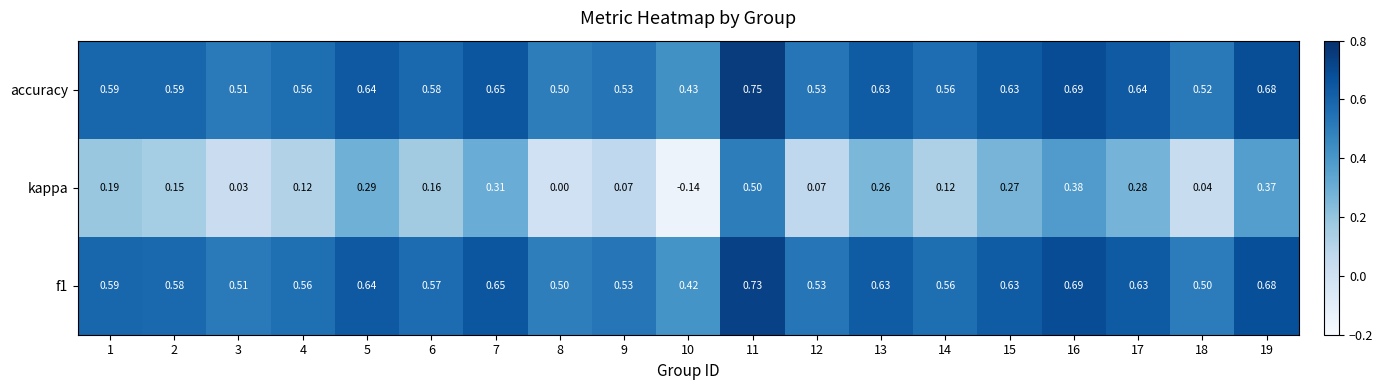

Which series has the largest total across all categories?

accuracy